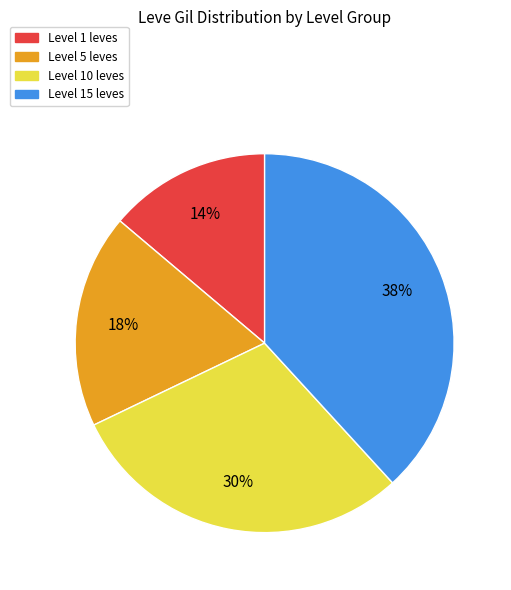

Is there a majority slice in this chart?

No